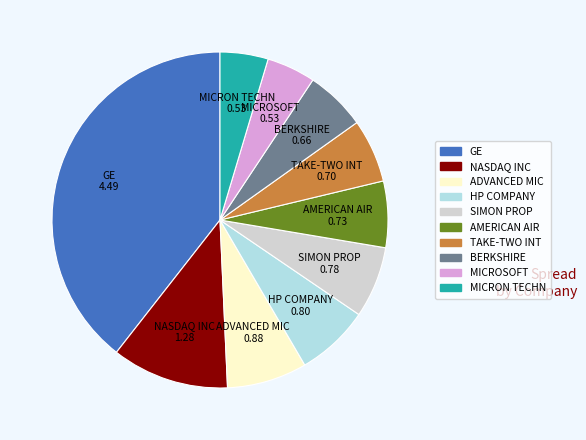

What is the ratio of the value at MICROSOFT to the value at NASDAQ INC?

0.4